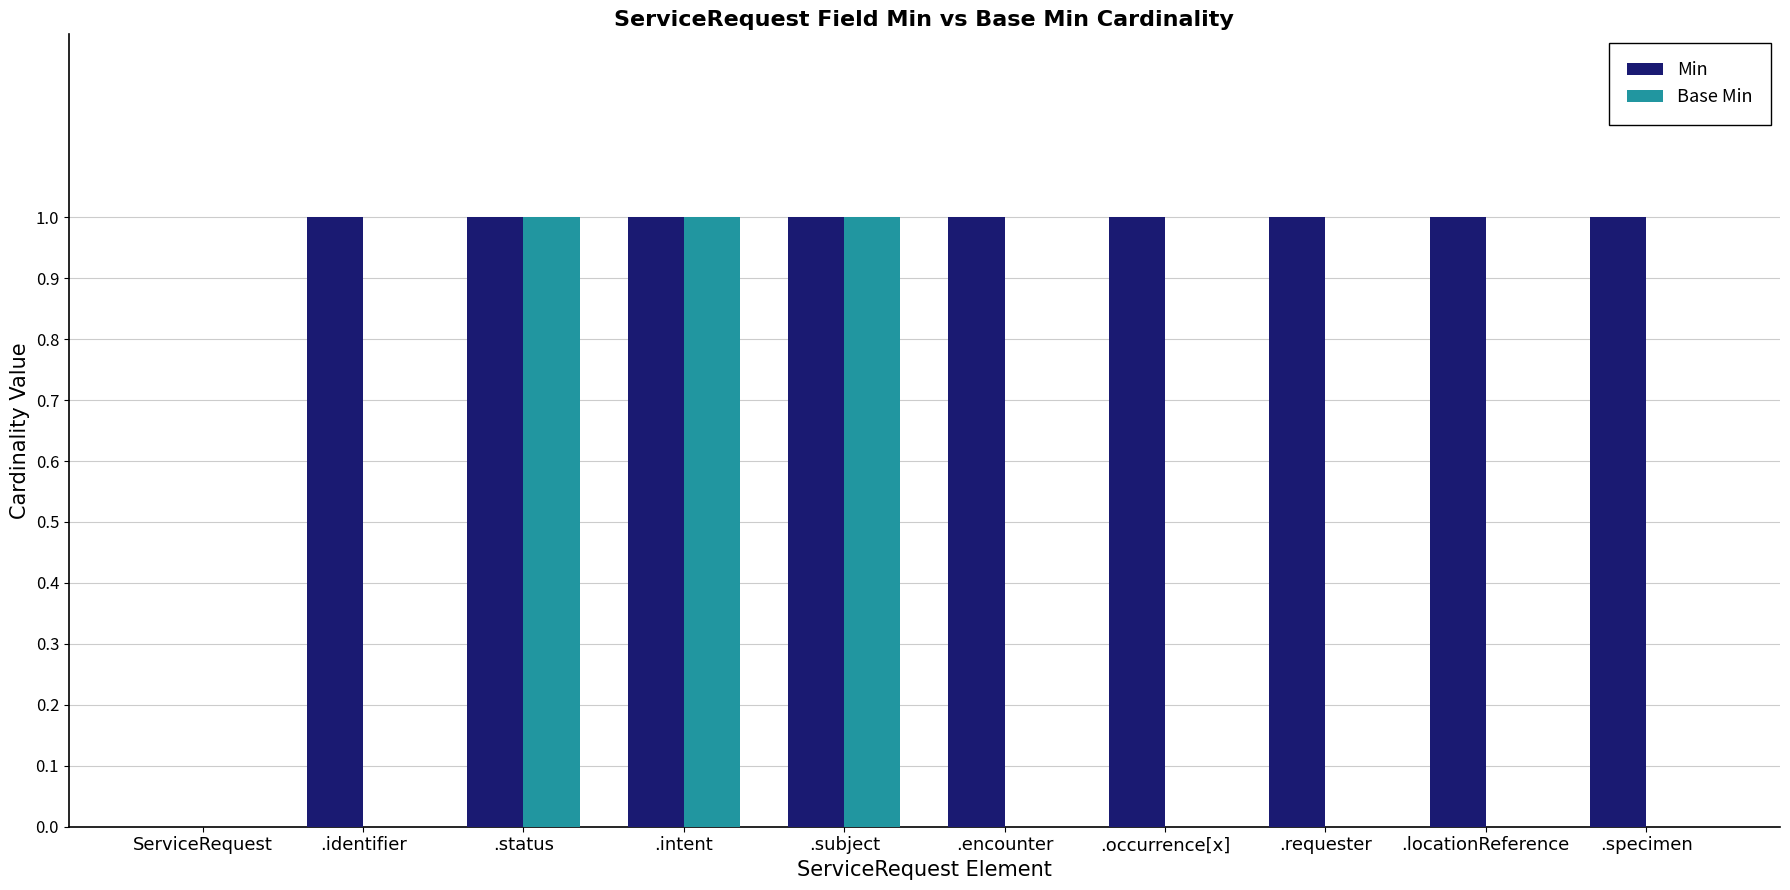

Reading right to left, what are all the values shown in this chart?

Min: 1	1	1	1	1	1	1	1	1	0
Base Min: 0	0	0	0	0	1	1	1	0	0